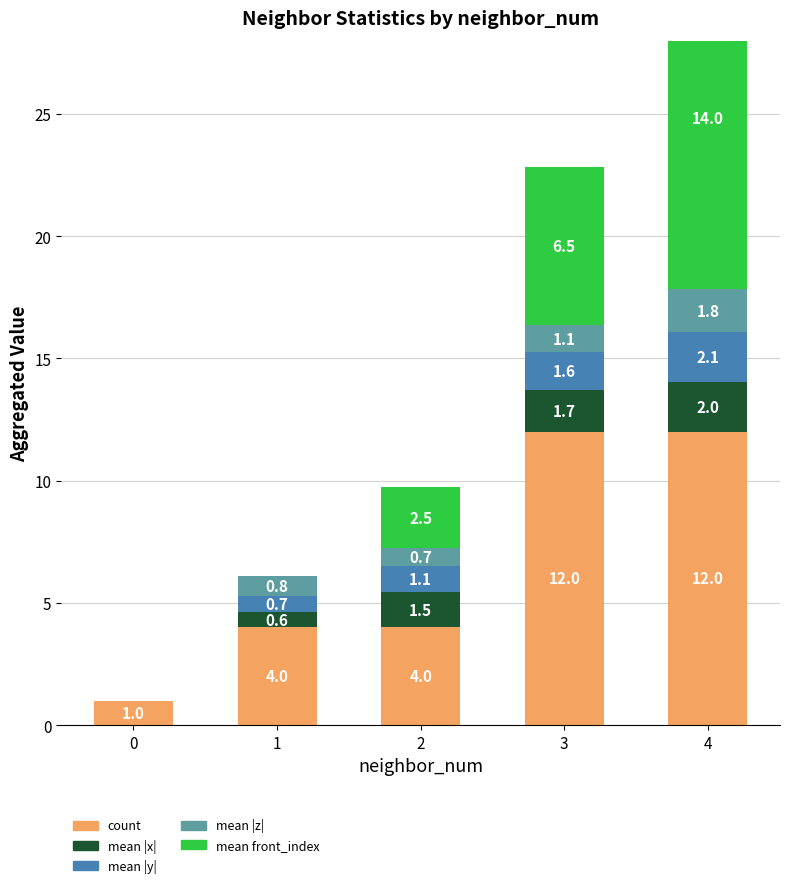

What is the highest value of the mean |y| series?

2.1